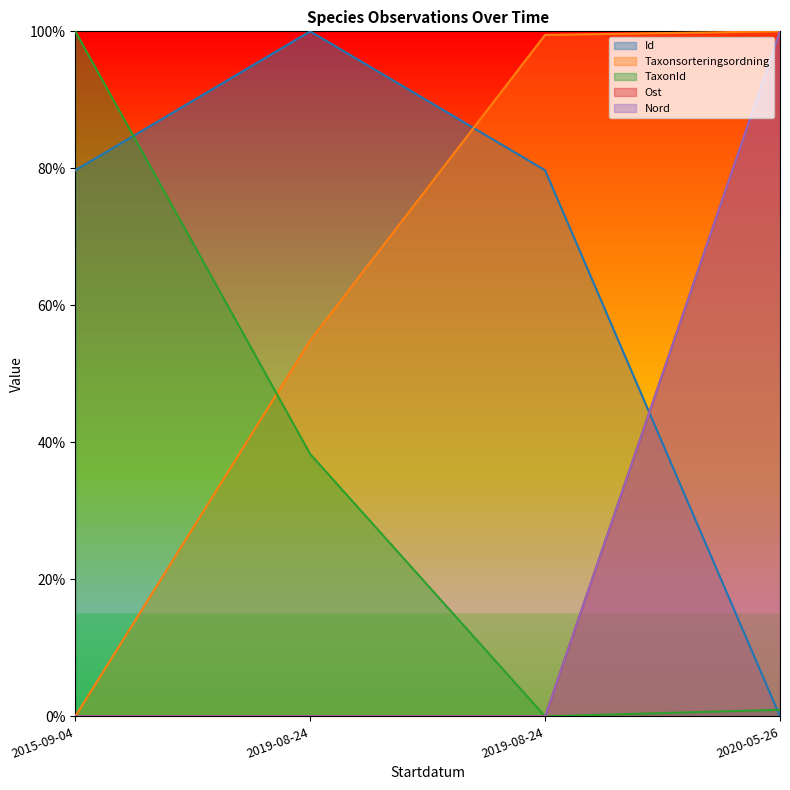

Is it true that Taxonsorteringsordning equals 1.0 at 2019-08-24?

True